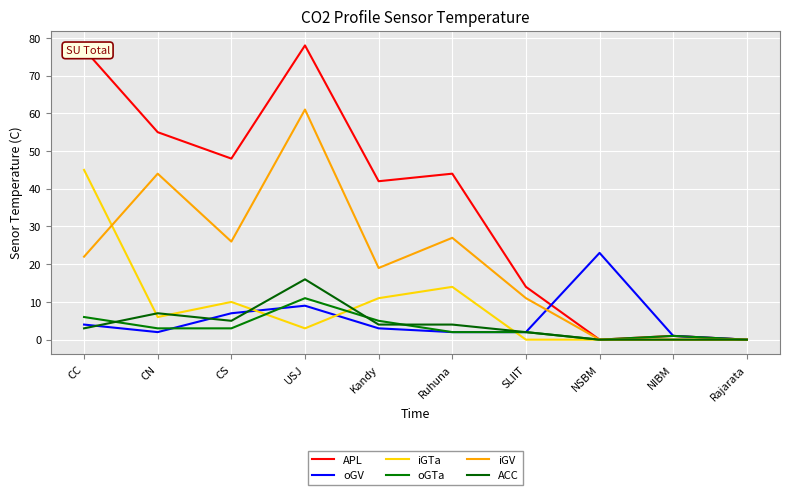

At which category does ACC reach its first local valley?

CS